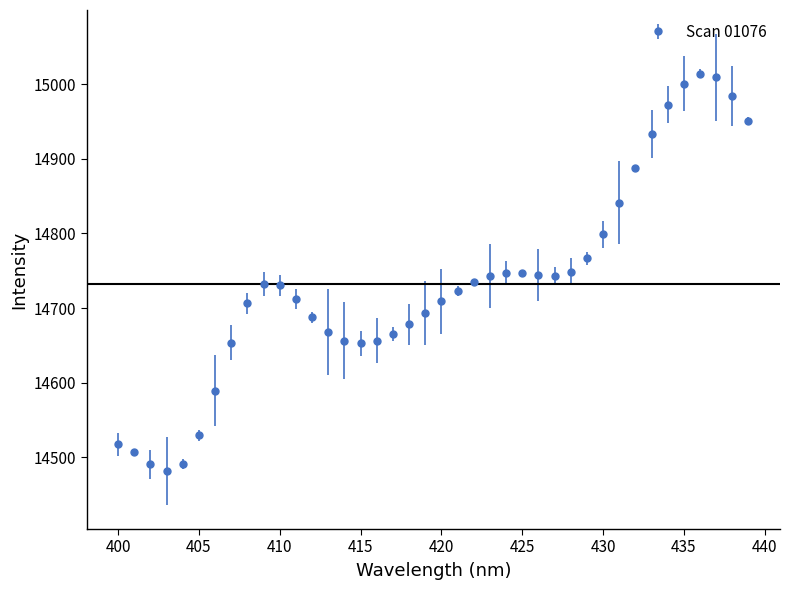

What is the value of the 3rd point from the left?

14490.7